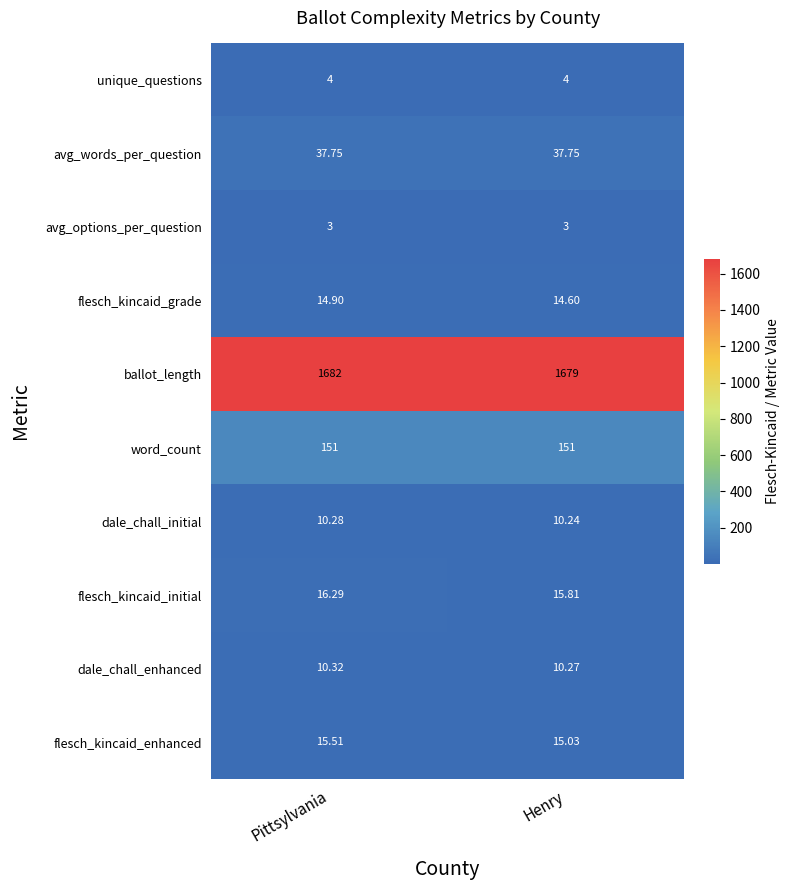

Rank the series by their maximum value, from lowest to highest.

avg_options_per_question, unique_questions, dale_chall_initial, dale_chall_enhanced, flesch_kincaid_grade, flesch_kincaid_enhanced, flesch_kincaid_initial, avg_words_per_question, word_count, ballot_length